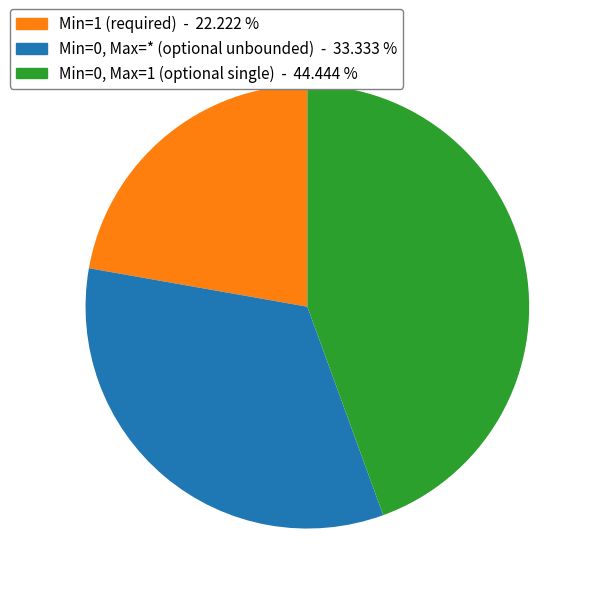

How many segments does this pie chart have?

3